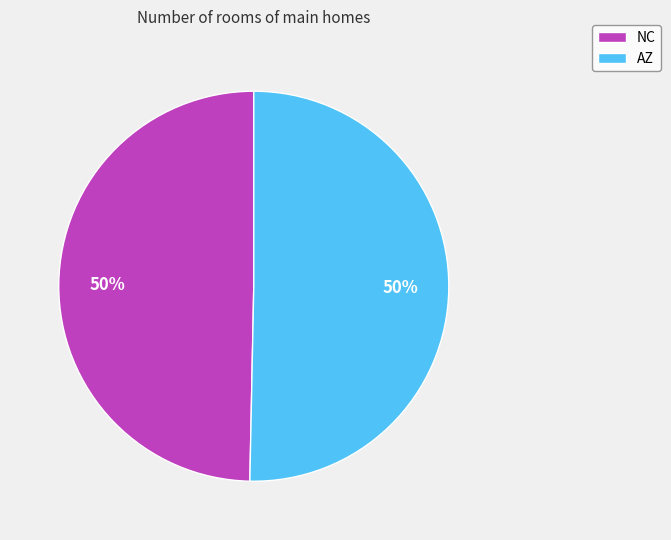

Combined, do NC and AZ account for over 50%?

Yes